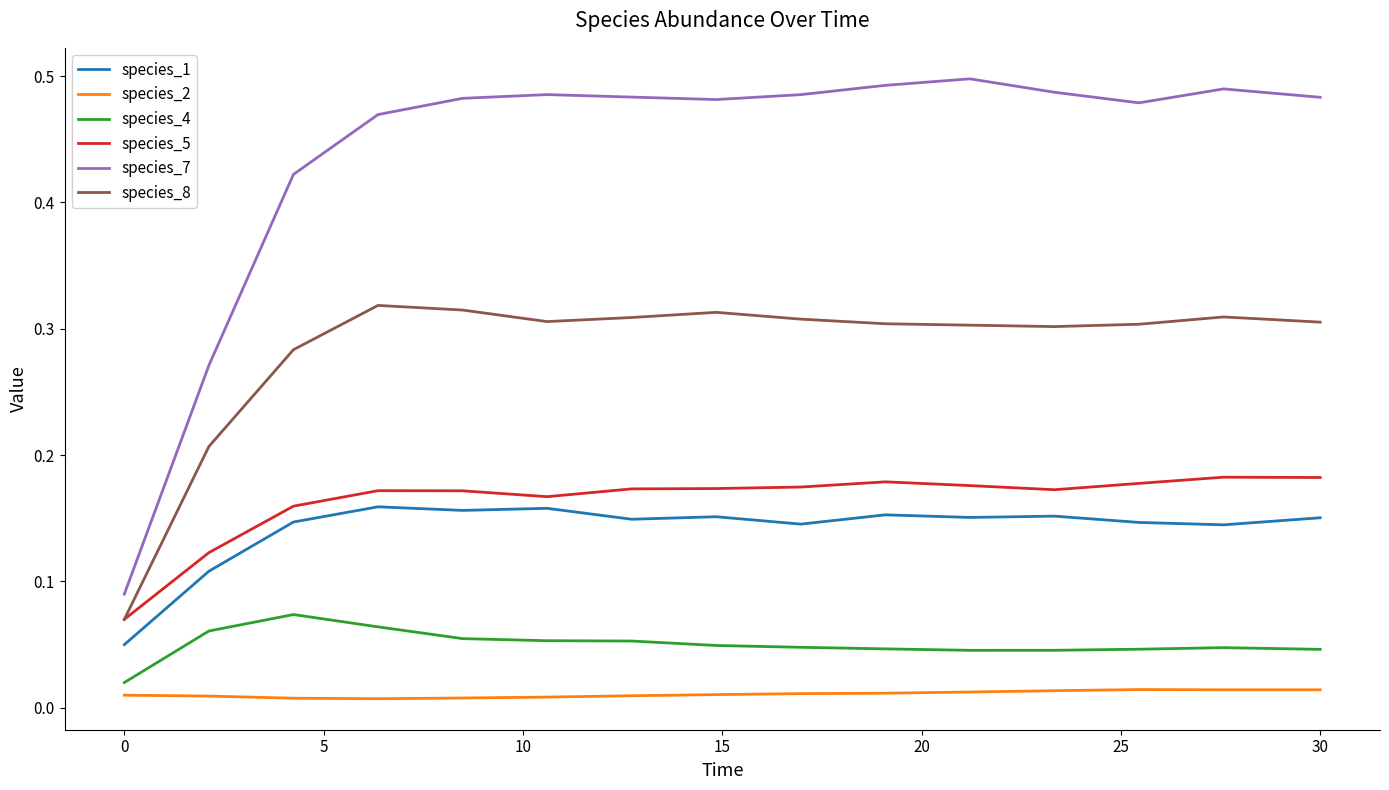

Does the chart display data point markers on the line(s)?

No